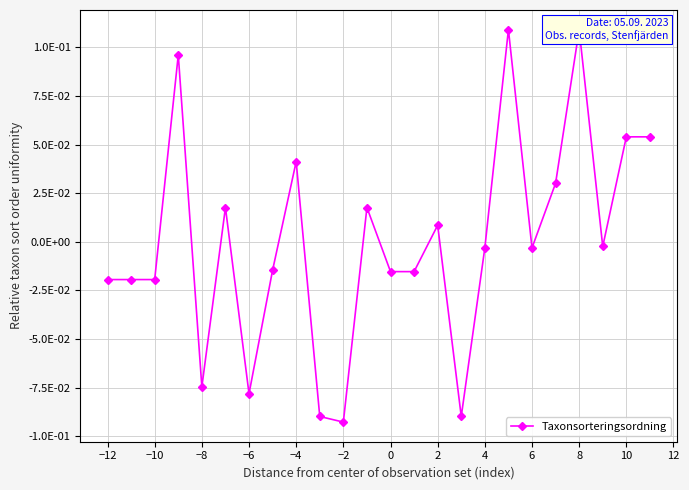

What position from the right is 4?

8